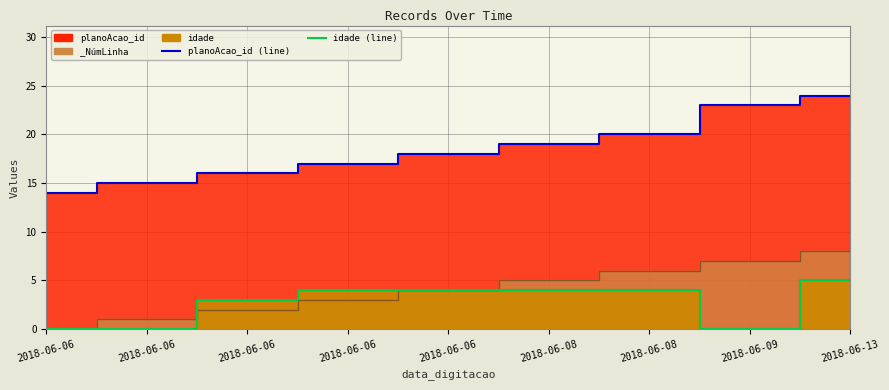

What is the difference between the maximum and minimum values in the planoAcao_id line series?

10